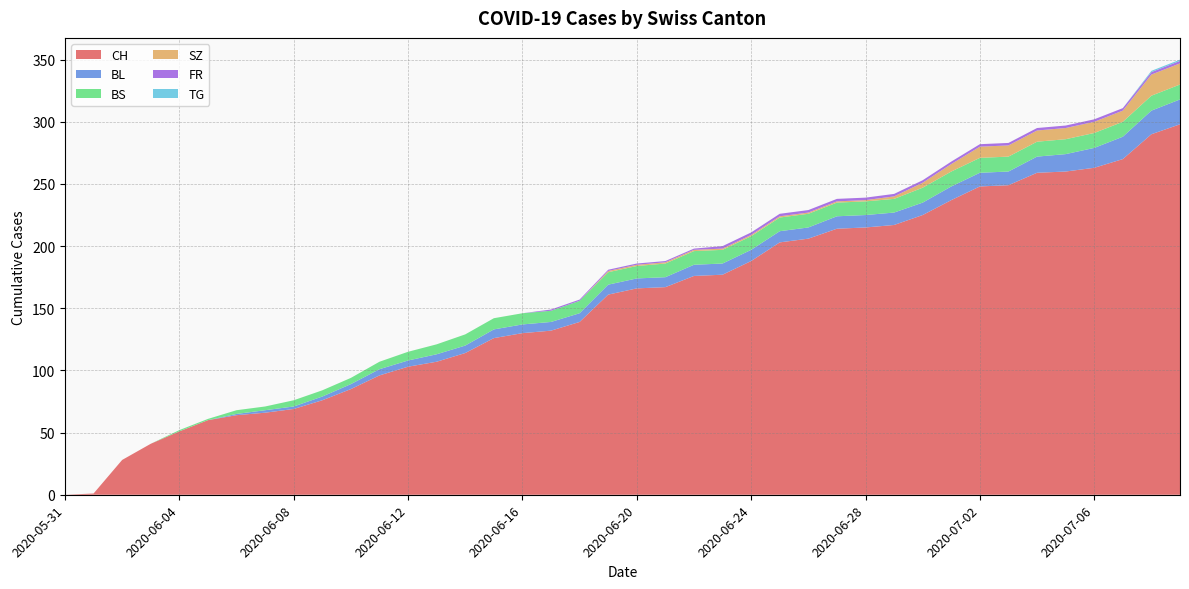

Reading left to right, what are all the values shown in this chart?

CH: 2020-05-31=0	2020-06-01=1	2020-06-02=28	2020-06-03=41	2020-06-04=51	2020-06-05=60	2020-06-06=64	2020-06-07=66	2020-06-08=69	2020-06-09=76	2020-06-10=85	2020-06-11=96	2020-06-12=103	2020-06-13=107	2020-06-14=114	2020-06-15=126	2020-06-16=130	2020-06-17=132	2020-06-18=139	2020-06-19=161	2020-06-20=166	2020-06-21=167	2020-06-22=176	2020-06-23=177	2020-06-24=188	2020-06-25=203	2020-06-26=206	2020-06-27=214	2020-06-28=215	2020-06-29=217	2020-06-30=225	2020-07-01=237	2020-07-02=248	2020-07-03=249	2020-07-04=259	2020-07-05=260	2020-07-06=263	2020-07-07=270	2020-07-08=290	2020-07-09=298
BL: 2020-05-31=0	2020-06-01=0	2020-06-02=0	2020-06-03=0	2020-06-04=0	2020-06-05=0	2020-06-06=1	2020-06-07=2	2020-06-08=2	2020-06-09=3	2020-06-10=4	2020-06-11=5	2020-06-12=5	2020-06-13=6	2020-06-14=6	2020-06-15=7	2020-06-16=7	2020-06-17=7	2020-06-18=7	2020-06-19=8	2020-06-20=8	2020-06-21=8	2020-06-22=9	2020-06-23=9	2020-06-24=9	2020-06-25=9	2020-06-26=9	2020-06-27=10	2020-06-28=10	2020-06-29=10	2020-06-30=10	2020-07-01=11	2020-07-02=11	2020-07-03=11	2020-07-04=13	2020-07-05=14	2020-07-06=16	2020-07-07=18	2020-07-08=19	2020-07-09=20
BS: 2020-05-31=0	2020-06-01=0	2020-06-02=0	2020-06-03=0	2020-06-04=1	2020-06-05=1	2020-06-06=3	2020-06-07=3	2020-06-08=5	2020-06-09=5	2020-06-10=5	2020-06-11=6	2020-06-12=7	2020-06-13=8	2020-06-14=9	2020-06-15=9	2020-06-16=9	2020-06-17=9	2020-06-18=10	2020-06-19=10	2020-06-20=10	2020-06-21=11	2020-06-22=11	2020-06-23=11	2020-06-24=11	2020-06-25=11	2020-06-26=11	2020-06-27=11	2020-06-28=11	2020-06-29=11	2020-06-30=12	2020-07-01=12	2020-07-02=12	2020-07-03=12	2020-07-04=12	2020-07-05=12	2020-07-06=12	2020-07-07=12	2020-07-08=12	2020-07-09=12
SZ: 2020-05-31=0	2020-06-01=0	2020-06-02=0	2020-06-03=0	2020-06-04=0	2020-06-05=0	2020-06-06=0	2020-06-07=0	2020-06-08=0	2020-06-09=0	2020-06-10=0	2020-06-11=0	2020-06-12=0	2020-06-13=0	2020-06-14=0	2020-06-15=0	2020-06-16=0	2020-06-17=0	2020-06-18=0	2020-06-19=1	2020-06-20=1	2020-06-21=1	2020-06-22=1	2020-06-23=1	2020-06-24=1	2020-06-25=1	2020-06-26=1	2020-06-27=1	2020-06-28=1	2020-06-29=2	2020-06-30=4	2020-07-01=6	2020-07-02=9	2020-07-03=9	2020-07-04=9	2020-07-05=9	2020-07-06=9	2020-07-07=9	2020-07-08=17	2020-07-09=17
FR: 2020-05-31=0	2020-06-01=0	2020-06-02=0	2020-06-03=0	2020-06-04=0	2020-06-05=0	2020-06-06=0	2020-06-07=0	2020-06-08=0	2020-06-09=0	2020-06-10=0	2020-06-11=0	2020-06-12=0	2020-06-13=0	2020-06-14=0	2020-06-15=0	2020-06-16=0	2020-06-17=1	2020-06-18=1	2020-06-19=1	2020-06-20=1	2020-06-21=1	2020-06-22=1	2020-06-23=2	2020-06-24=2	2020-06-25=2	2020-06-26=2	2020-06-27=2	2020-06-28=2	2020-06-29=2	2020-06-30=2	2020-07-01=2	2020-07-02=2	2020-07-03=2	2020-07-04=2	2020-07-05=2	2020-07-06=2	2020-07-07=2	2020-07-08=2	2020-07-09=2
TG: 2020-05-31=0	2020-06-01=0	2020-06-02=0	2020-06-03=0	2020-06-04=0	2020-06-05=0	2020-06-06=0	2020-06-07=0	2020-06-08=0	2020-06-09=0	2020-06-10=0	2020-06-11=0	2020-06-12=0	2020-06-13=0	2020-06-14=0	2020-06-15=0	2020-06-16=0	2020-06-17=0	2020-06-18=0	2020-06-19=0	2020-06-20=0	2020-06-21=0	2020-06-22=0	2020-06-23=0	2020-06-24=0	2020-06-25=0	2020-06-26=0	2020-06-27=0	2020-06-28=0	2020-06-29=0	2020-06-30=0	2020-07-01=0	2020-07-02=0	2020-07-03=0	2020-07-04=0	2020-07-05=0	2020-07-06=0	2020-07-07=0	2020-07-08=1	2020-07-09=1